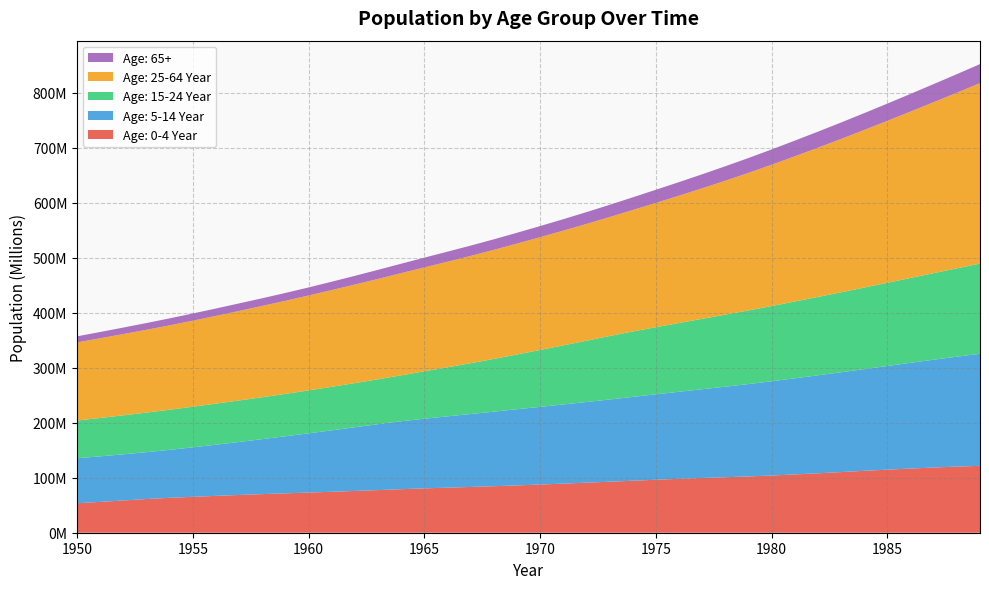

Reading left to right, what are all the values shown in this chart?

Age: 0-4 Year: 1950=53571092	1951=56052868	1952=58611764	1953=61251864	1954=63481264	1955=65260356	1956=66988156	1957=68638730	1958=70174700	1959=71593820	1960=72995190	1961=74444050	1962=75932540	1963=77489390	1964=79139790	1965=80652080	1966=81941890	1967=83188344	1968=84559050	1969=86049544	1970=87592480	1971=89262030	1972=90981144	1973=92714300	1974=94526960	1975=96304296	1976=97984960	1977=99543750	1978=100929090	1979=102338830	1980=104032620	1981=105965290	1982=108030080	1983=110255570	1984=112535400	1985=114656330	1986=116660780	1987=118538910	1988=120183490	1989=121595090
Age: 5-14 Year: 1950=81790990	1951=82834184	1952=83941540	1953=85189820	1954=87181620	1955=89965180	1956=93039810	1957=96383910	1958=99967500	1959=103761920	1960=107708456	1961=111732420	1962=115819690	1963=119921240	1964=123522960	1965=126610056	1966=129641940	1967=132618130	1968=135554020	1969=138436380	1970=141221520	1971=143943700	1972=146687140	1973=149512620	1974=152402670	1975=155317100	1976=158298930	1977=161386000	1978=164591840	1979=167930200	1980=171329940	1981=174791890	1982=178209780	1983=181497890	1984=184877650	1985=188491520	1986=192257660	1987=196056960	1988=199864740	1989=203747120
Age: 15-24 Year: 1950=68602744	1951=69735020	1952=70881544	1953=71973970	1954=72958696	1955=73841840	1956=74655530	1957=75438110	1958=76196310	1959=77023210	1960=78006770	1961=79101740	1962=80265976	1963=81553630	1964=83526696	1965=86230376	1966=89181660	1967=92384920	1968=95851930	1969=99545290	1970=103416776	1971=107365310	1972=111376140	1973=115420950	1974=118960540	1975=122008500	1976=124999940	1977=127985630	1978=130980980	1979=133917390	1980=136800900	1981=139627730	1982=142449820	1983=145359680	1984=148329390	1985=151297920	1986=154305980	1987=157394320	1988=160613330	1989=163990060
Age: 25-64 Year: 1950=141983330	1951=144929380	1952=147778320	1953=150553600	1954=153405180	1955=156415280	1956=159544940	1957=162780260	1958=166014030	1959=169259800	1960=172565710	1961=175881420	1962=179195490	1963=182479520	1964=185712750	1965=188865070	1966=191946880	1967=195055650	1968=198279860	1969=201609100	1970=205062700	1971=208624200	1972=212308940	1973=216219600	1974=220791730	1975=226030830	1976=231475100	1977=237268700	1978=243486030	1979=250028180	1980=256898580	1981=264002960	1982=271288100	1983=278806460	1984=286520770	1985=294422980	1986=302517500	1987=310800500	1988=319323140	1989=328073200
Age: 65+: 1950=11072937	1951=11370901	1952=11784020	1953=12258454	1954=12704636	1955=13095339	1956=13428162	1957=13694384	1958=13943220	1959=14261582	1960=14678433	1961=15192251	1962=15810498	1963=16489846	1964=17157104	1965=17756762	1966=18280244	1967=18740032	1968=19187070	1969=19674358	1970=20207824	1971=20803960	1972=21484604	1973=22240000	1974=23040042	1975=23863476	1976=24692518	1977=25501542	1978=26279816	1979=27033770	1980=27766350	1981=28481440	1982=29191696	1983=29906952	1984=30631952	1985=31373318	1986=32137064	1987=32925438	1988=33745020	1989=34607170